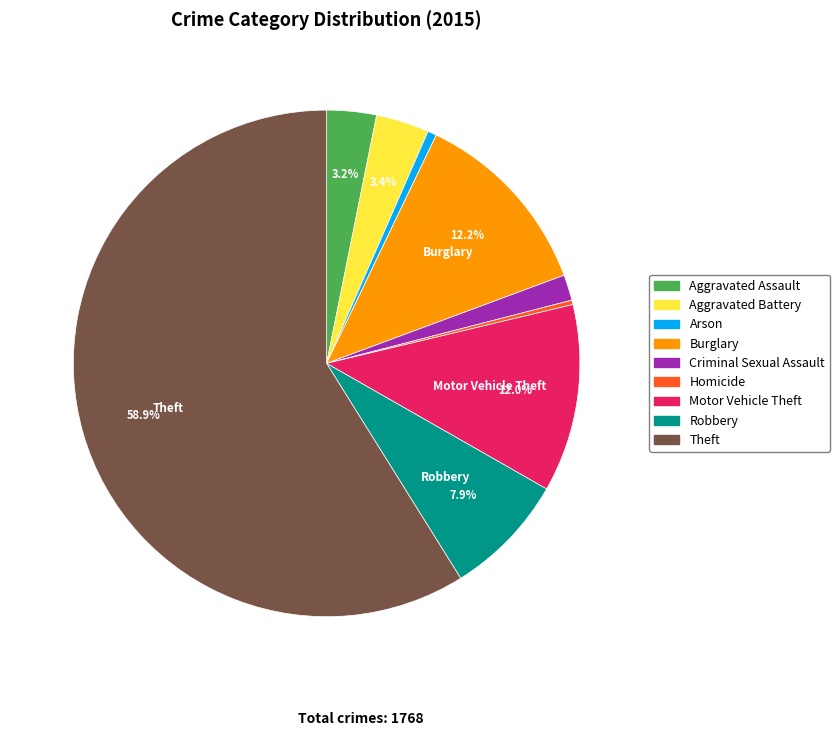

Do Homicide and Theft together represent more than half of the pie?

Yes